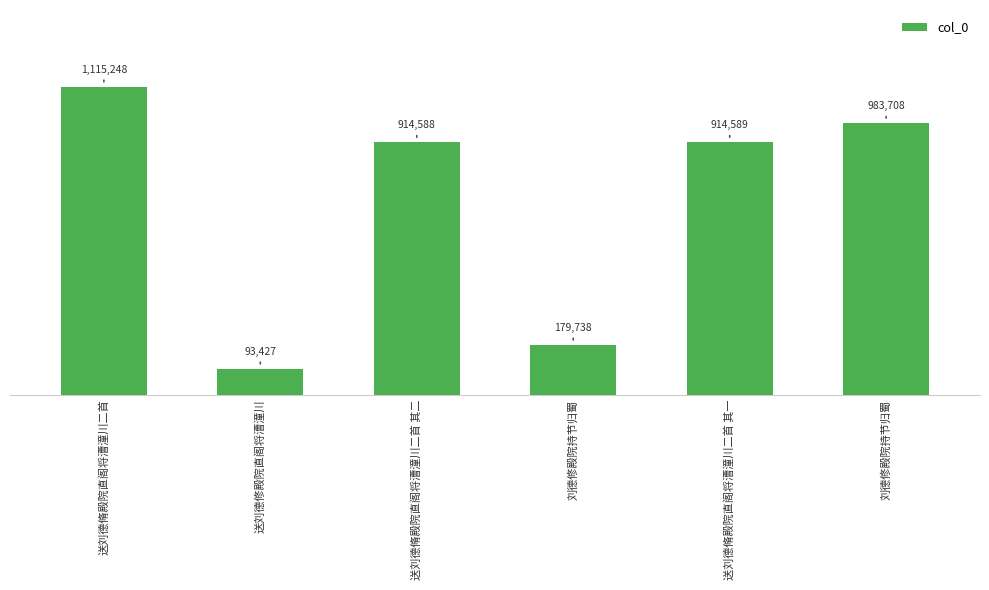

What is the change in value from 送刘德脩殿院直阁将漕潼川二首 其二 to 刘德修殿院持节归蜀?

-734850